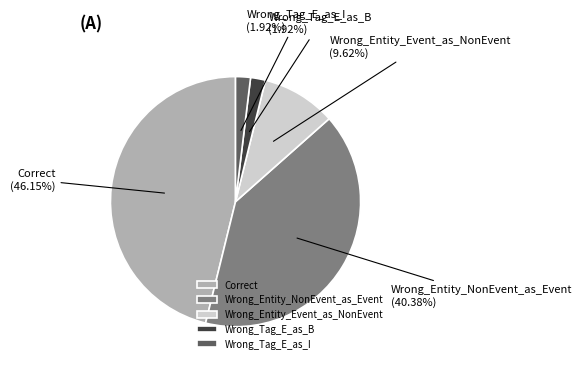

What percentage is the Wrong_Entity_Event_as_NonEvent slice, to the nearest percent?

10%